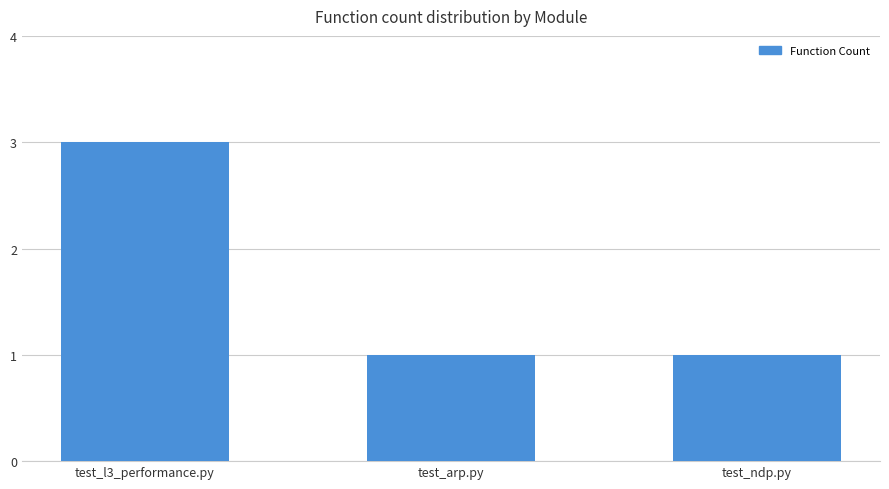

Approximately how many times larger is the value at test_l3_performance.py compared to test_arp.py?

3.0